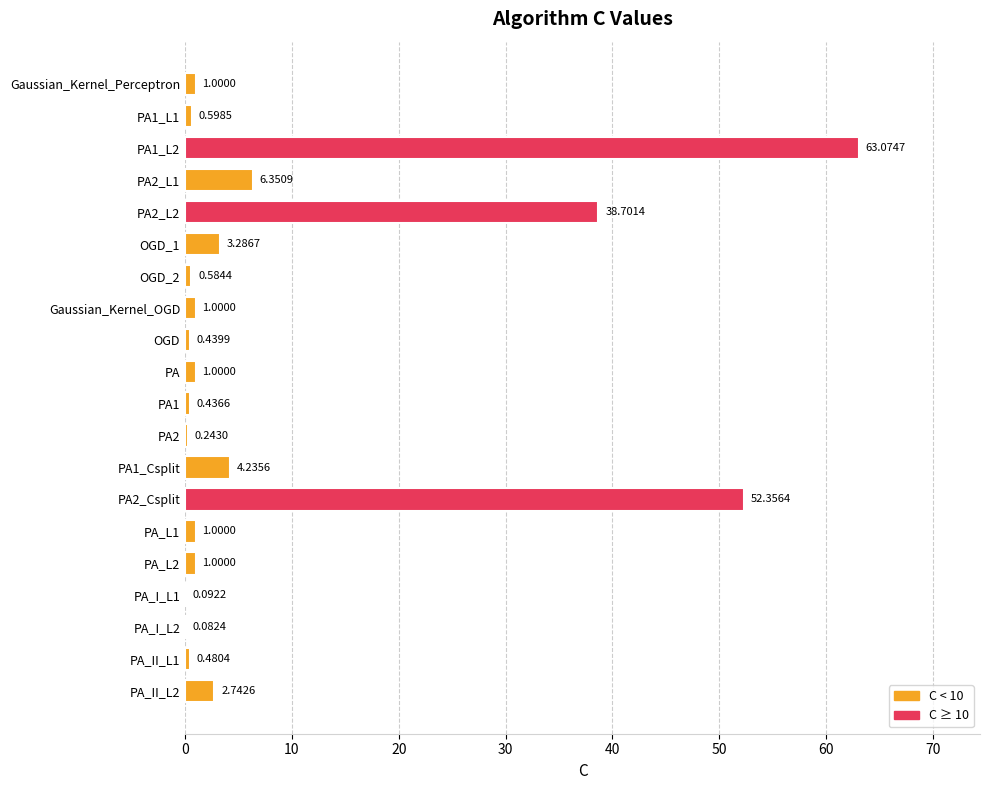

What is the change in value from PA_L2 to PA_I_L1?

-0.9